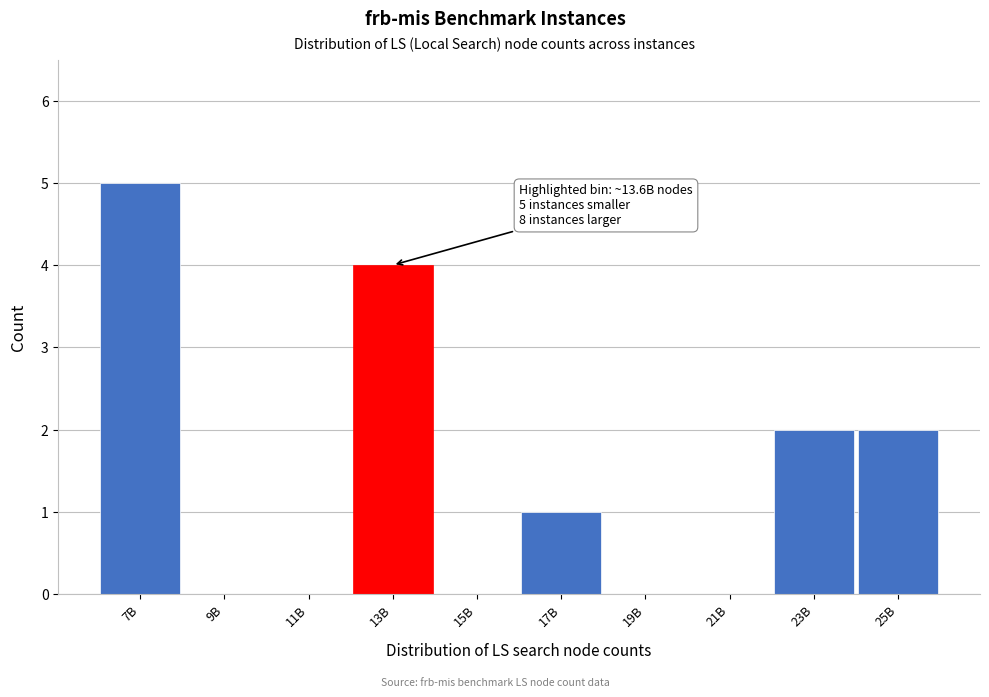

Reading left to right, list all the values displayed in this chart.

7B=5	9B=0	11B=0	13B=4	15B=0	17B=1	19B=0	21B=0	23B=2	25B=2